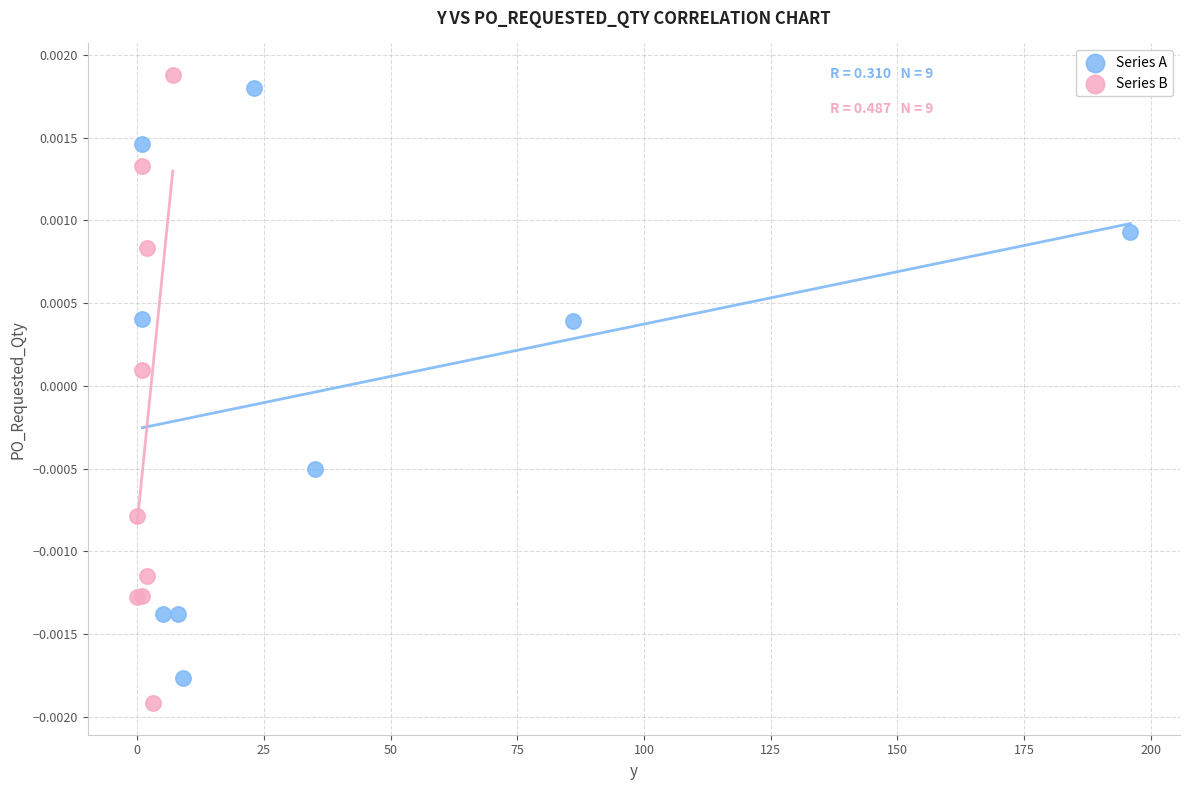

Which series contains the lowest Y value?

Series B